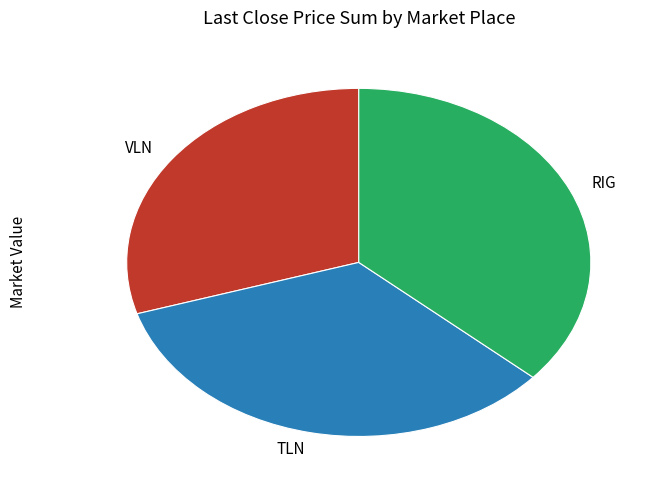

Does any single category account for the majority?

No